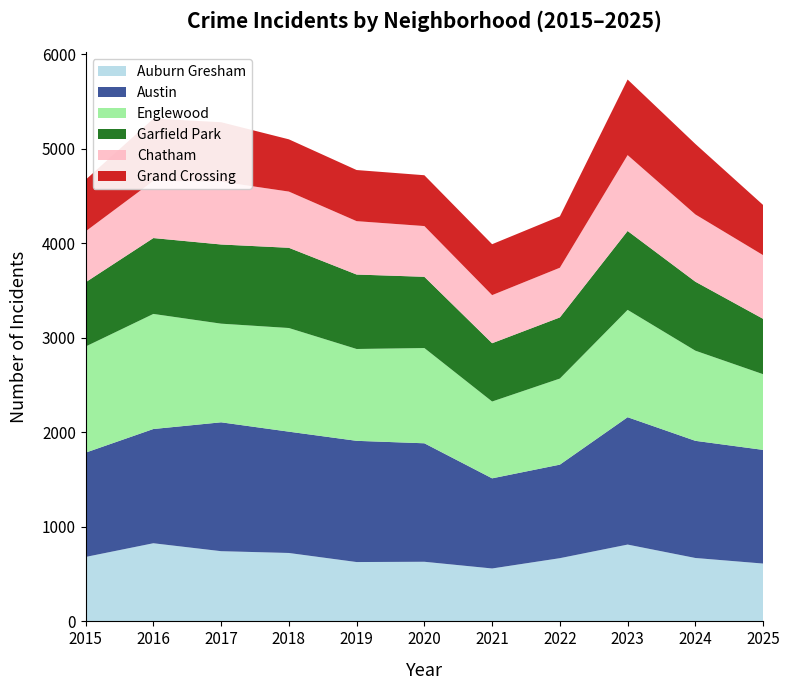

Reading right to left, list all the values displayed in this chart.

Auburn Gresham: 2025=612	2024=671	2023=813	2022=669	2021=560	2020=631	2019=628	2018=724	2017=743	2016=827	2015=682
Austin: 2025=1203	2024=1240	2023=1348	2022=990	2021=954	2020=1254	2019=1283	2018=1284	2017=1364	2016=1209	2015=1104
Englewood: 2025=801	2024=954	2023=1136	2022=911	2021=813	2020=1008	2019=972	2018=1097	2017=1044	2016=1218	2015=1123
Garfield Park: 2025=586	2024=730	2023=835	2022=647	2021=617	2020=754	2019=788	2018=849	2017=838	2016=803	2015=680
Chatham: 2025=674	2024=712	2023=803	2022=526	2021=509	2020=537	2019=565	2018=595	2017=665	2016=605	2015=539
Grand Crossing: 2025=531	2024=746	2023=800	2022=544	2021=539	2020=538	2019=541	2018=553	2017=629	2016=659	2015=546